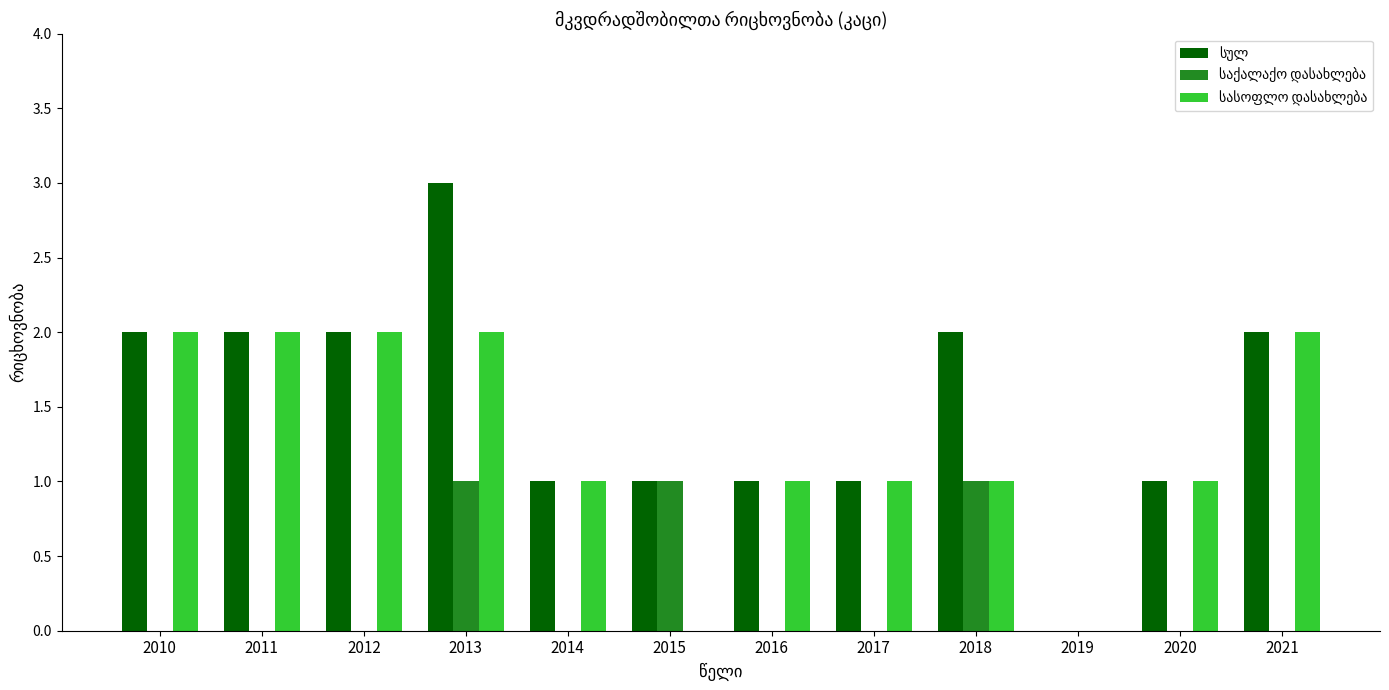

At which category is the sum across all series the highest?

2013